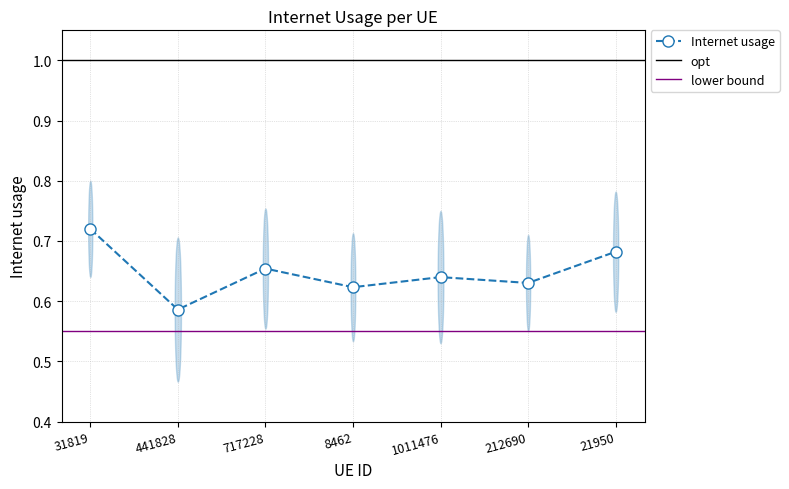

List the labels in order of value, smallest first.

441828, 8462, 212690, 1011476, 717228, 21950, 31819